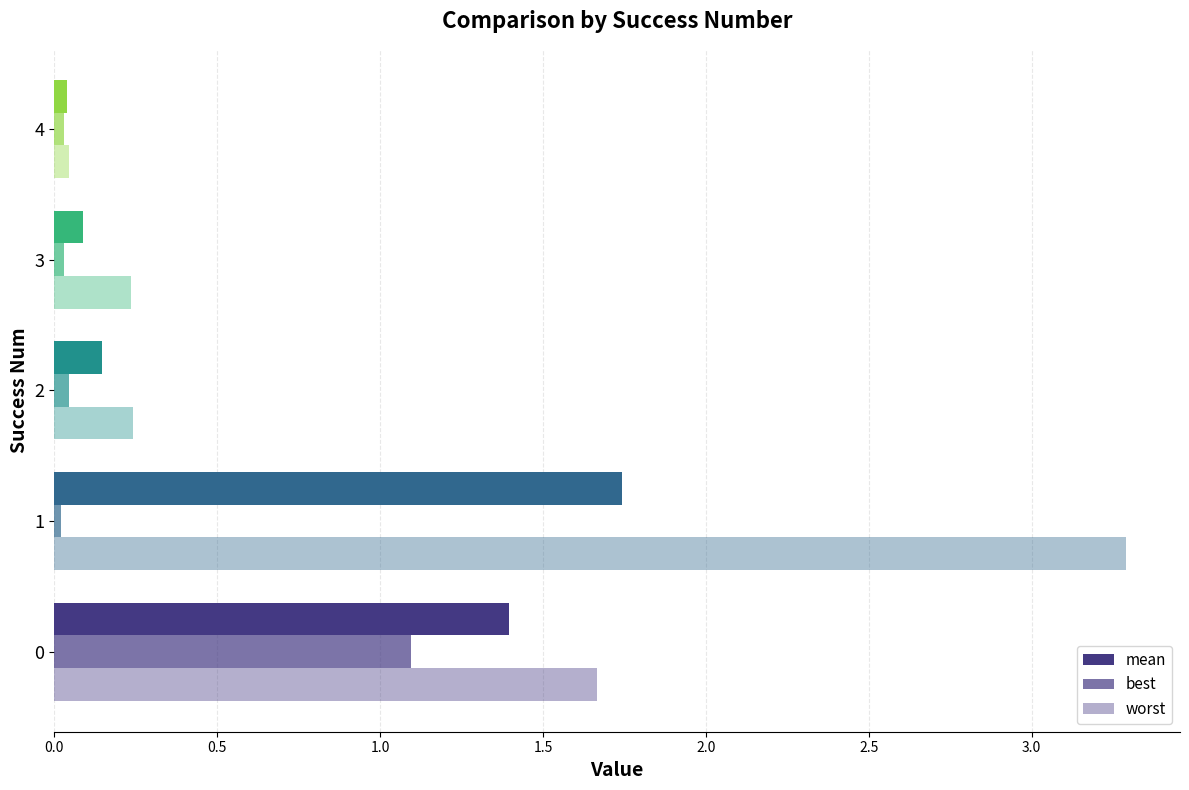

How many bars are there in total?

15